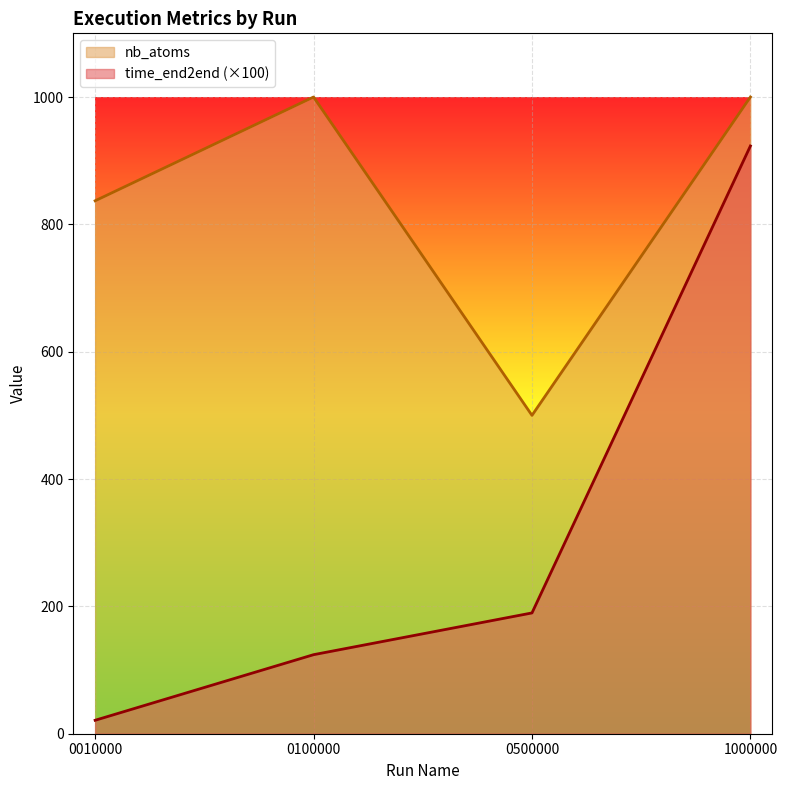

True or false: nb_atoms has a value of 473.7 at 1000000.

False